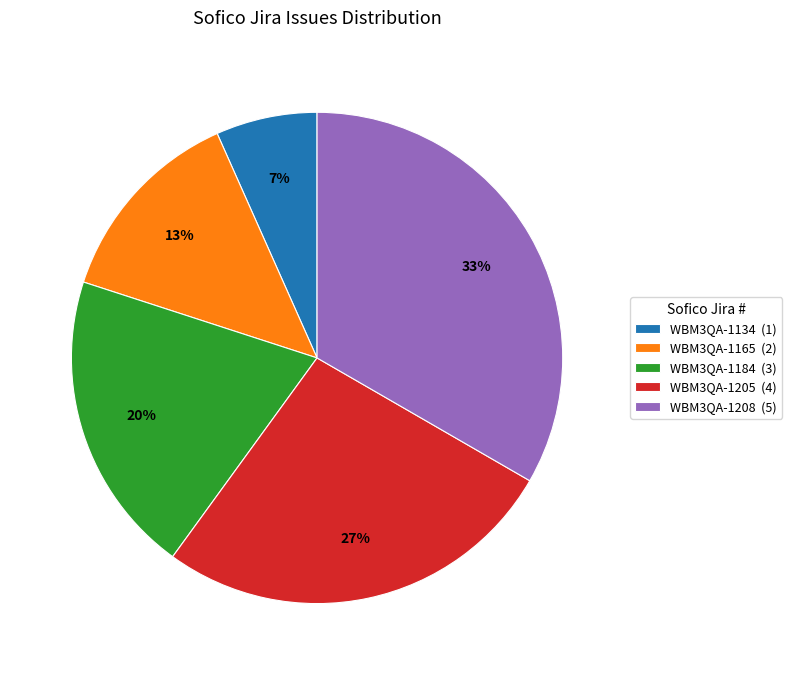

Do WBM3QA-1205 (4) and WBM3QA-1134 (1) together represent more than half of the pie?

No